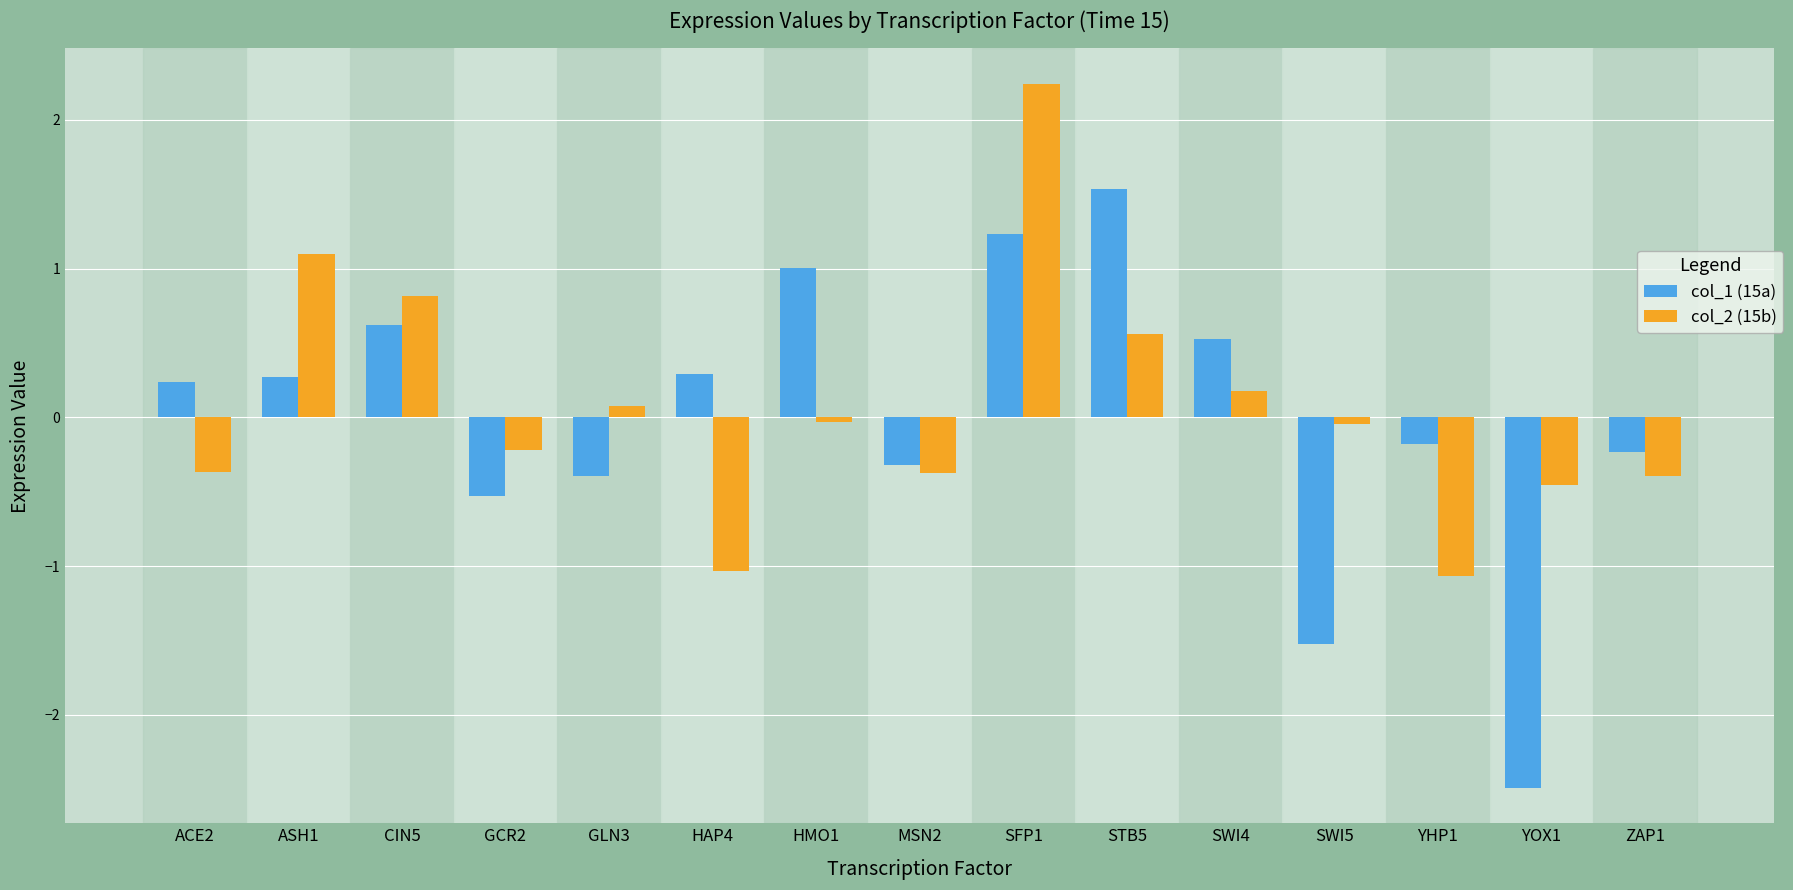

How many data points in col_1 (15a) are above 0?

8